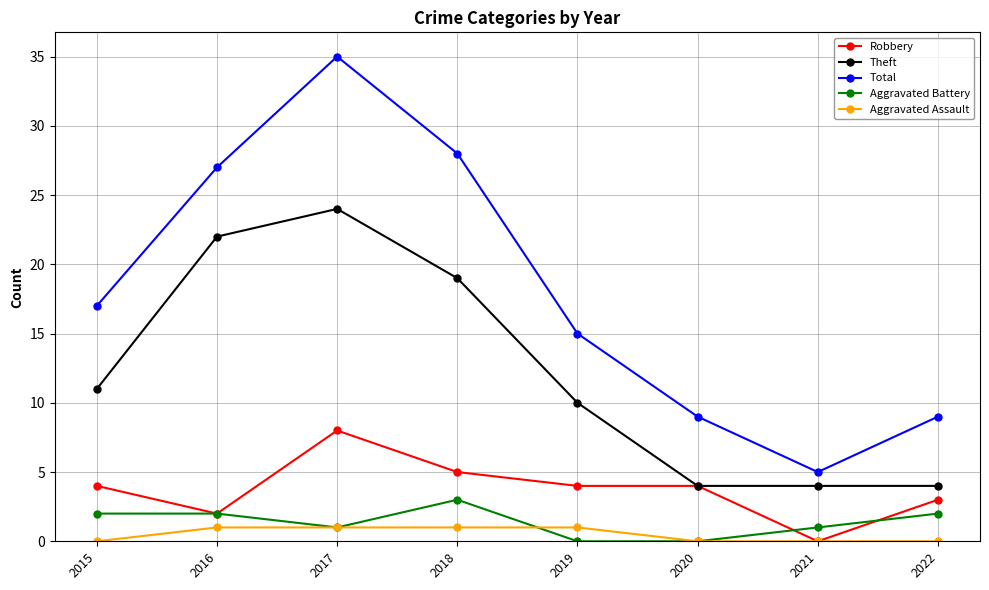

Which series has the widest spread of values?

Total